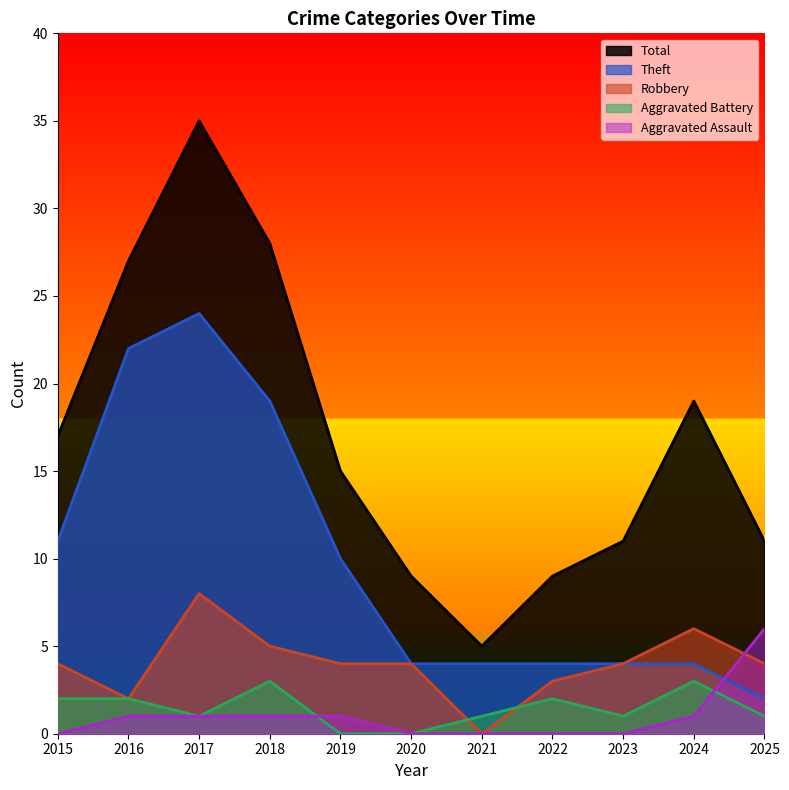

What is the difference between the Aggravated Assault values at 2020 and 2019?

1